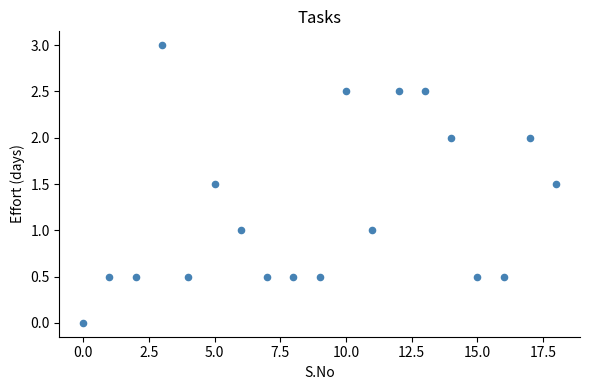

What is the range of Y values (max minus min)?

3.0